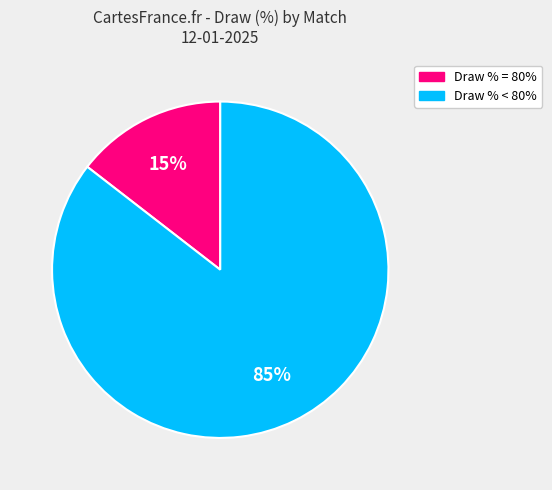

Is there a majority slice in this chart?

Yes